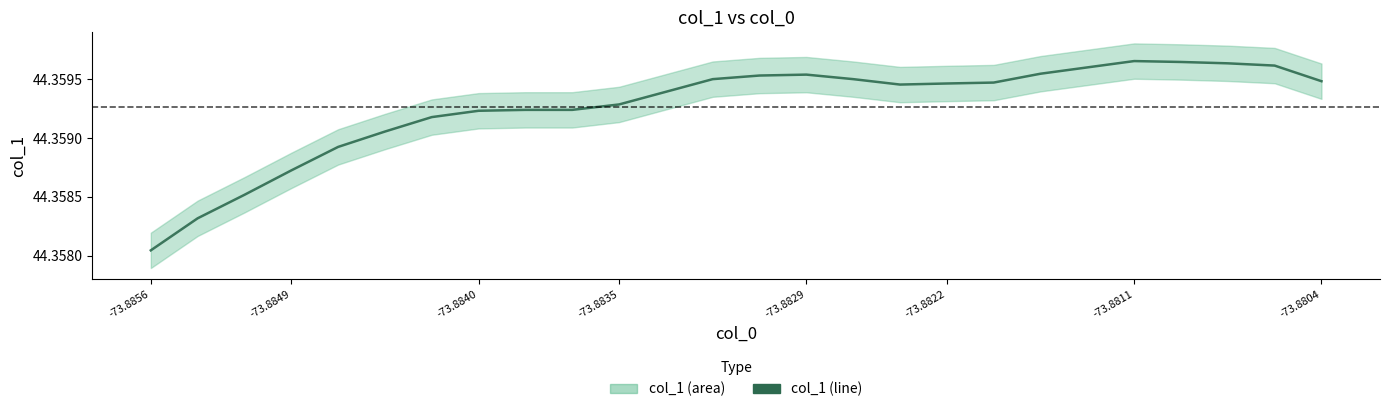

The value at -73.8849 is 75.5. True or false?

False